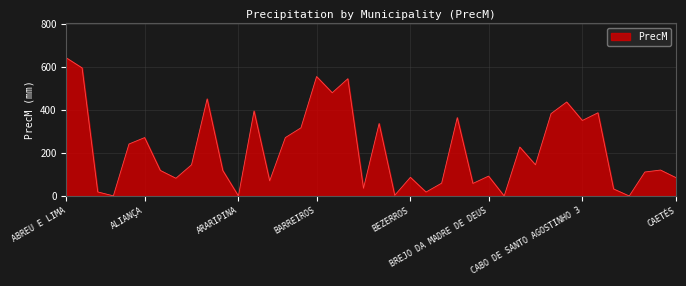

What is the difference between the maximum and minimum values?

641.3